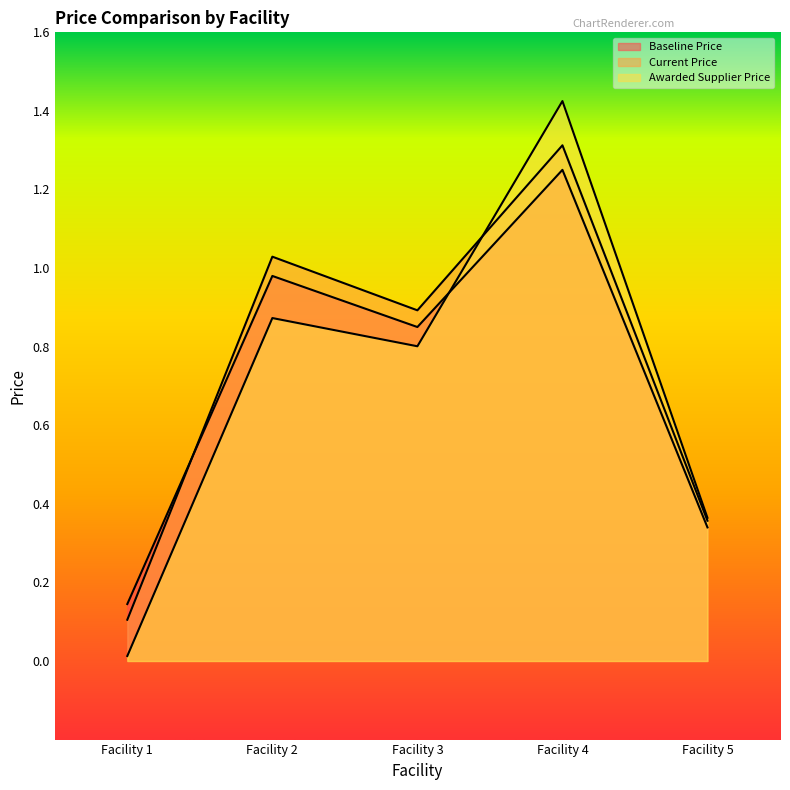

What is the difference between the maximum and second lowest values in the Awarded Supplier Price series?

1.1